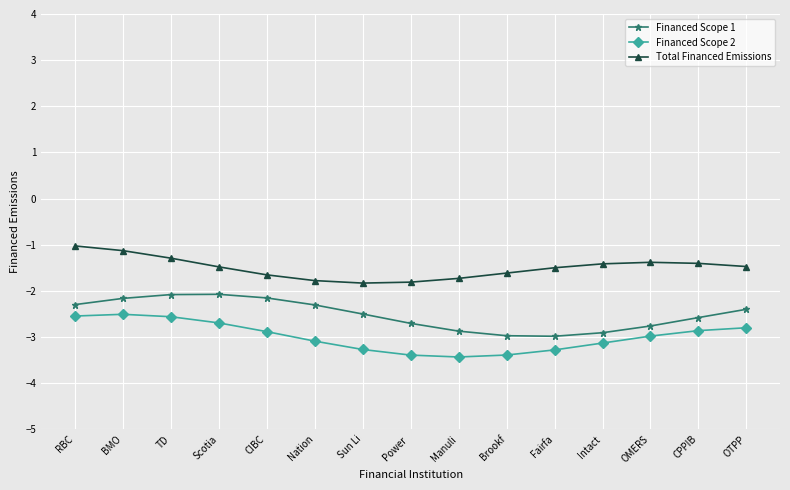

What is the sum of all Financed Scope 2 values?

-44.8